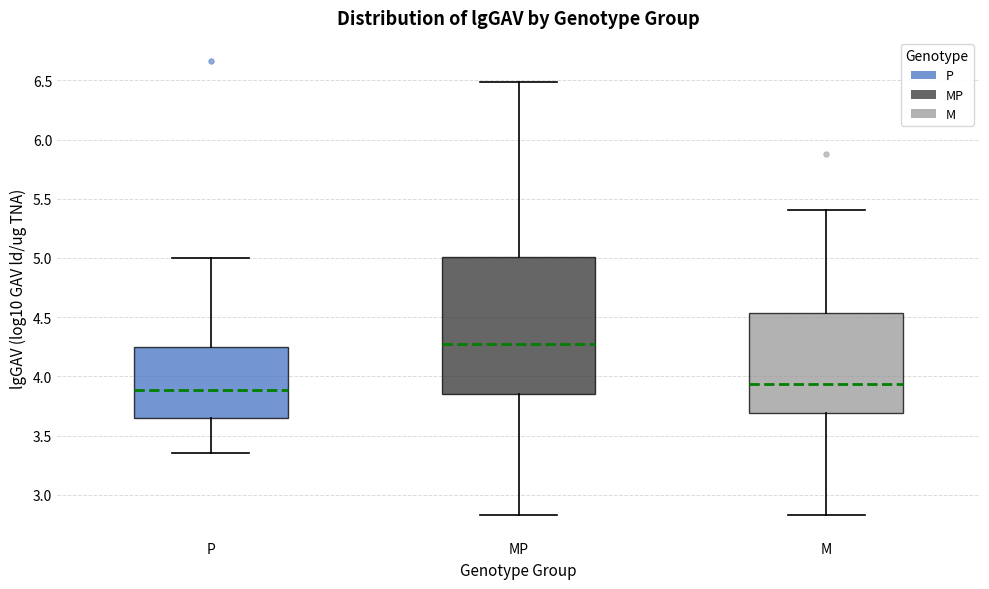

Reading left to right, read every box against the y-axis: the position of its median line, the range the box covers, and the ends of its whiskers. The values are not printed on the chart, so give them approximately, as read against the axis.

P: median 3.90, box 3.65 to 4.25, whiskers 3.35 to 5.00
MP: median 4.25, box 3.85 to 5.00, whiskers 2.85 to 6.50
M: median 3.95, box 3.70 to 4.55, whiskers 2.85 to 5.40